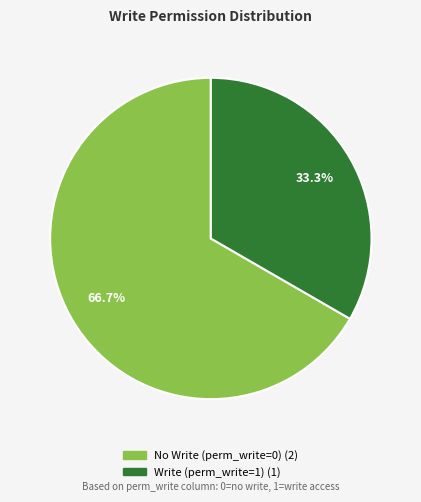

Does any single category account for the majority?

Yes